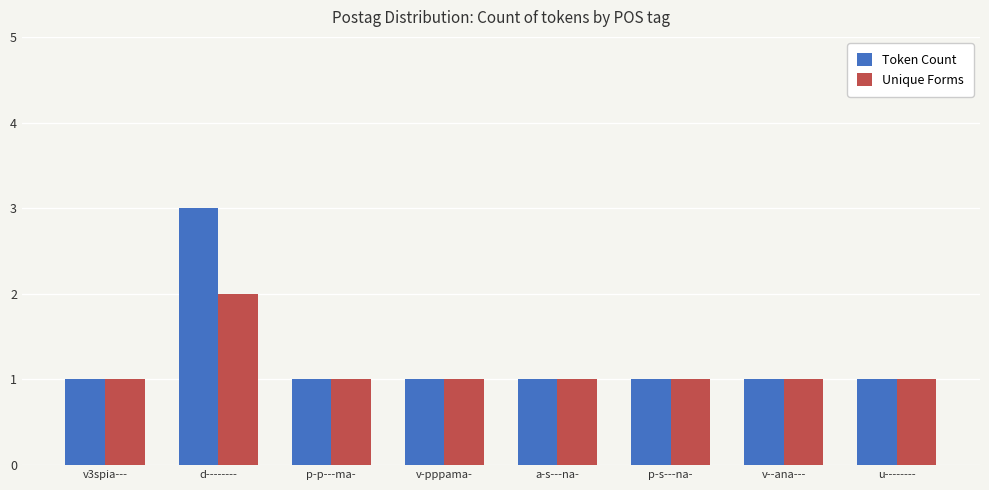

How many bars are there in total?

16